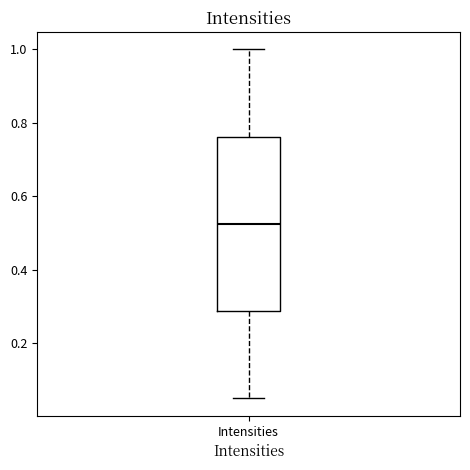

Transcribe this box plot: give where the median line is, the range the box spans, and where the two whiskers end, as read against the y-axis. The values are not printed on the chart, so give them approximately, as read against the axis.

median 0.52, box 0.28 to 0.76, whiskers 0.06 to 1.00